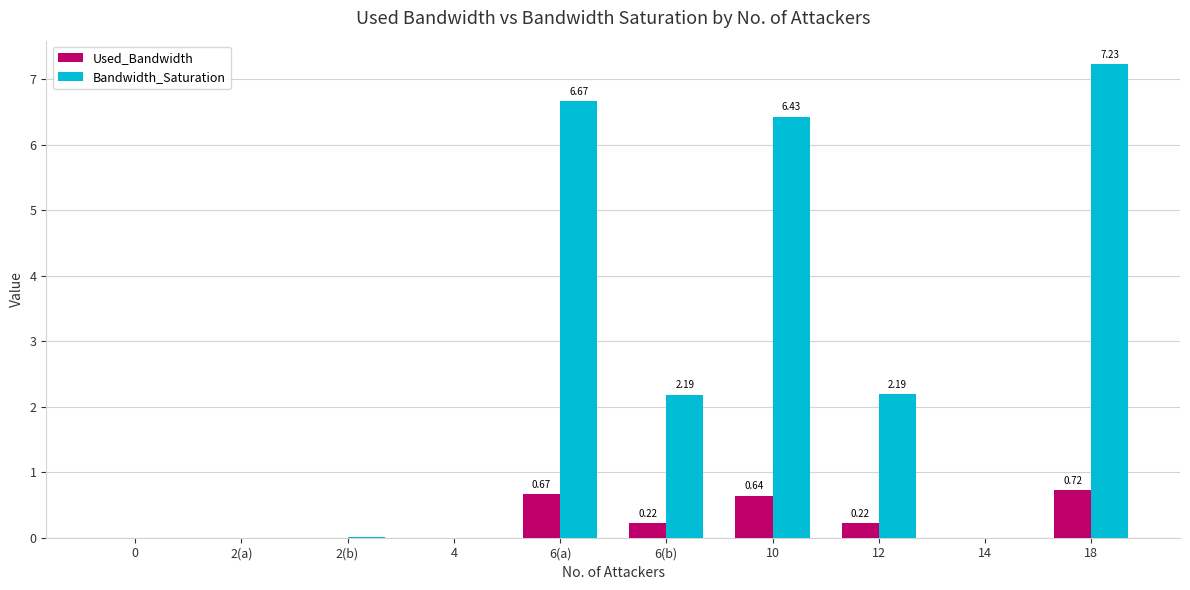

How many data points does each series have?

10